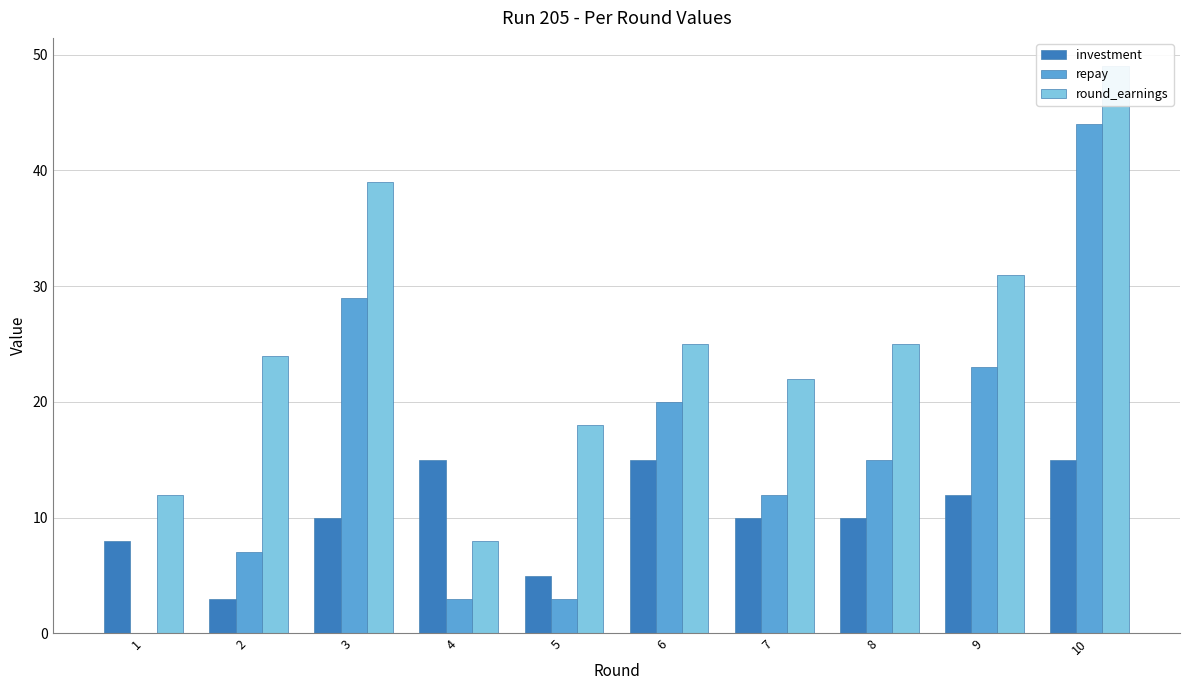

What is the value of the repay bar at the 6th from the left?

20